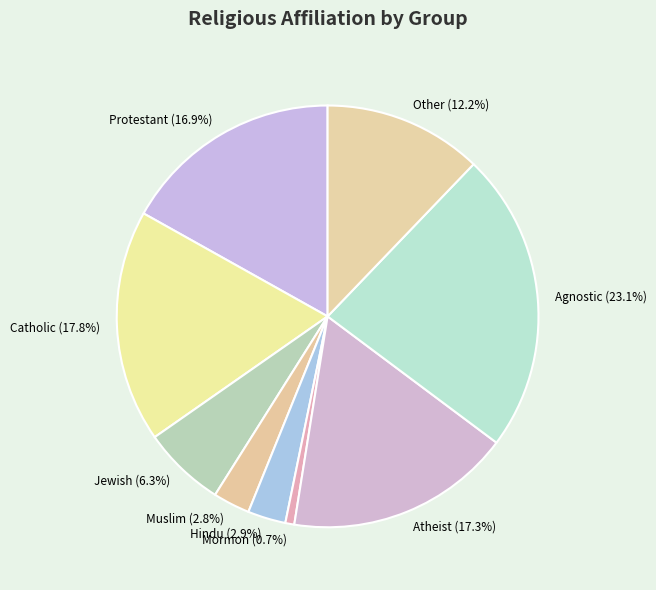

Is there any slice that represents more than half of the pie?

No